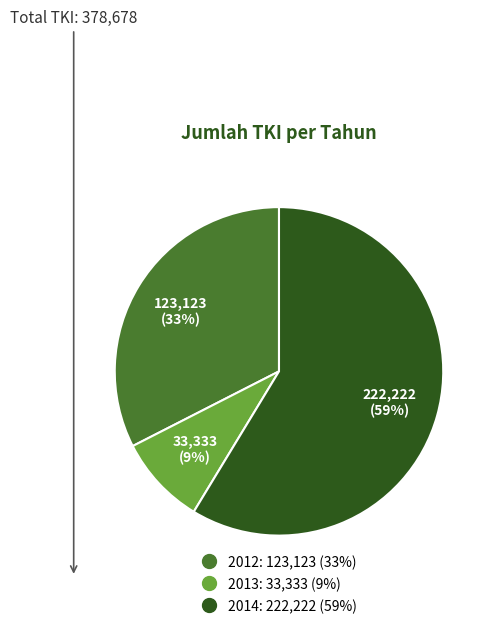

To the nearest percent, what percentage of the pie is 2012?

33%